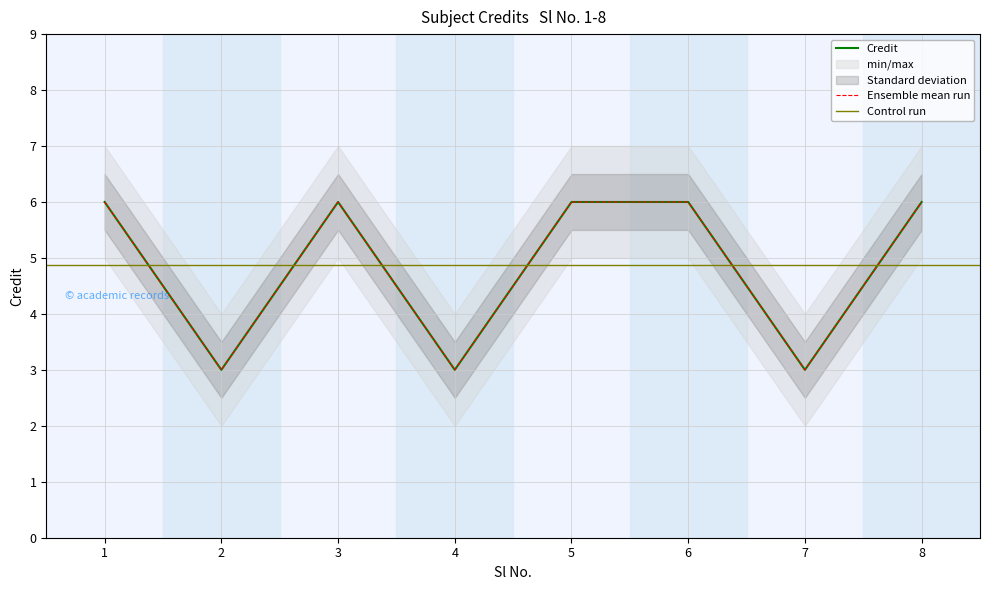

Read the value at 2.

3